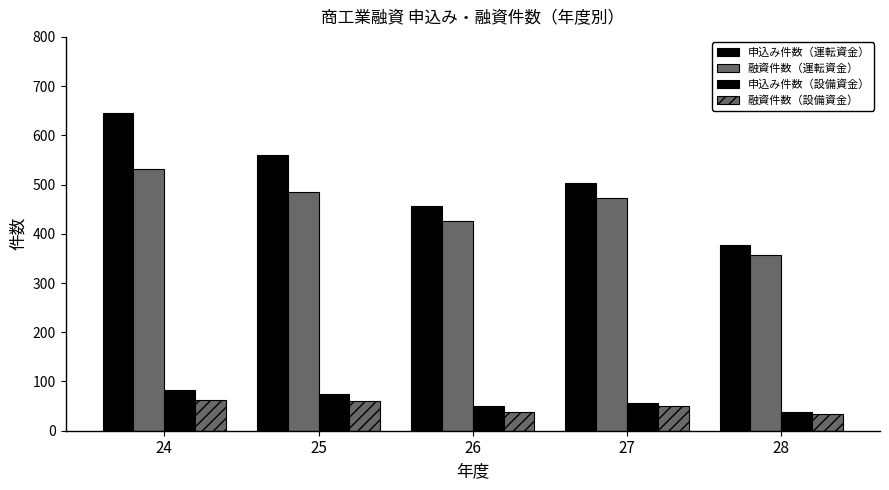

List the labels in order of 申込み件数（運転資金） value, largest first.

24, 25, 27, 26, 28